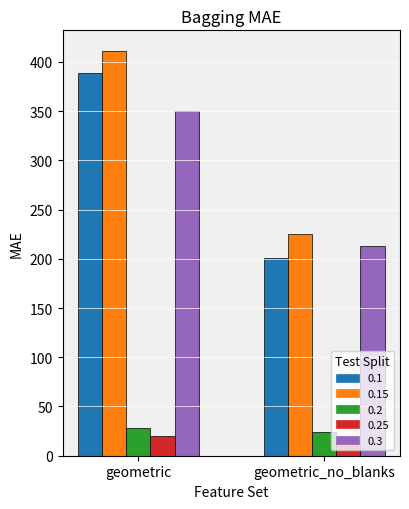

At which category does the chart reach its peak across all series?

geometric